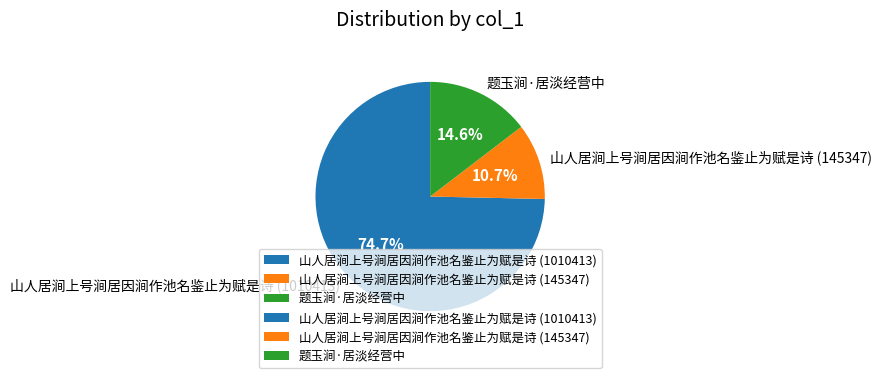

What is the ratio of the value at 山人居涧上号涧居因涧作池名鉴止为赋是诗 (1010413) to the value at 山人居涧上号涧居因涧作池名鉴止为赋是诗 (145347)?

7.0